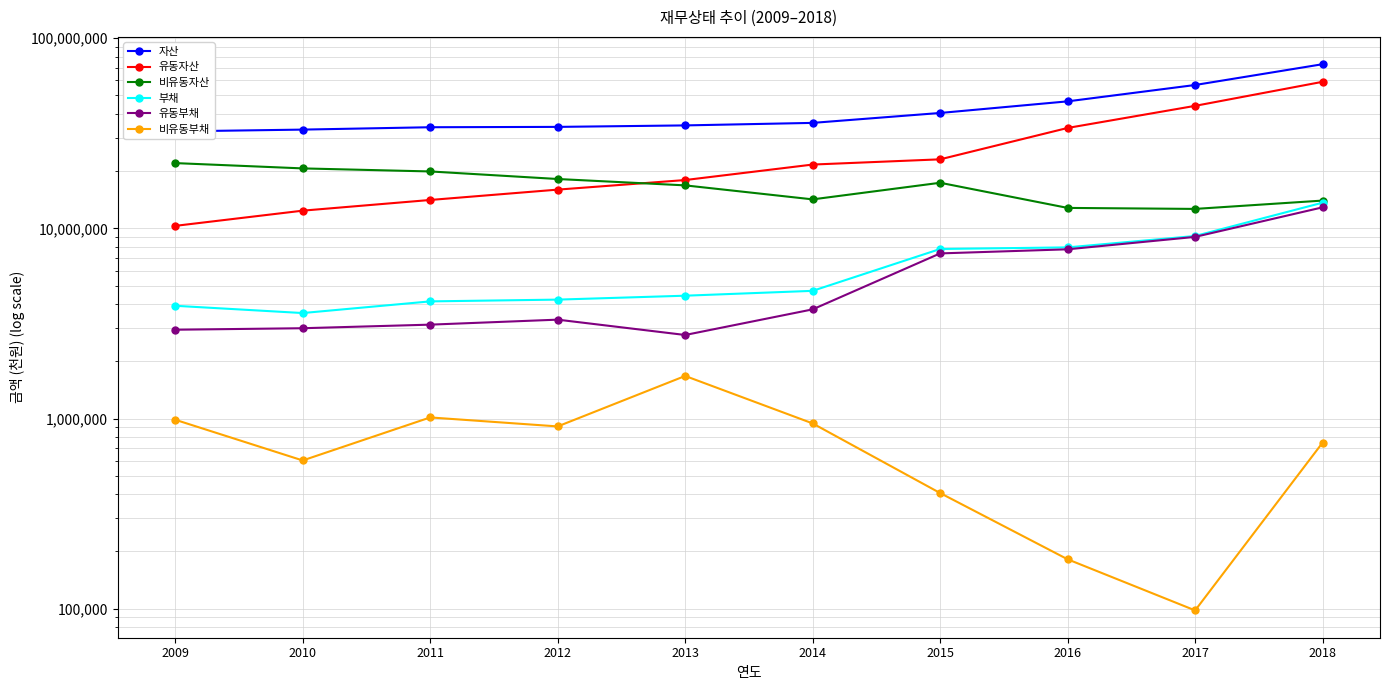

True or false: 비유동자산 and 부채 cross at least once.

False